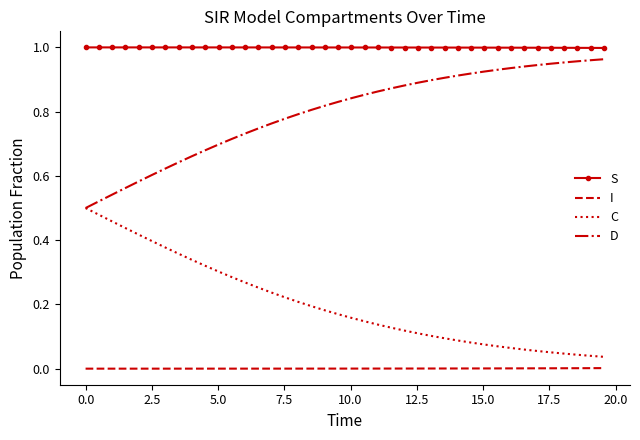

Rank the series by their average value, from highest to lowest.

S, D, C, I